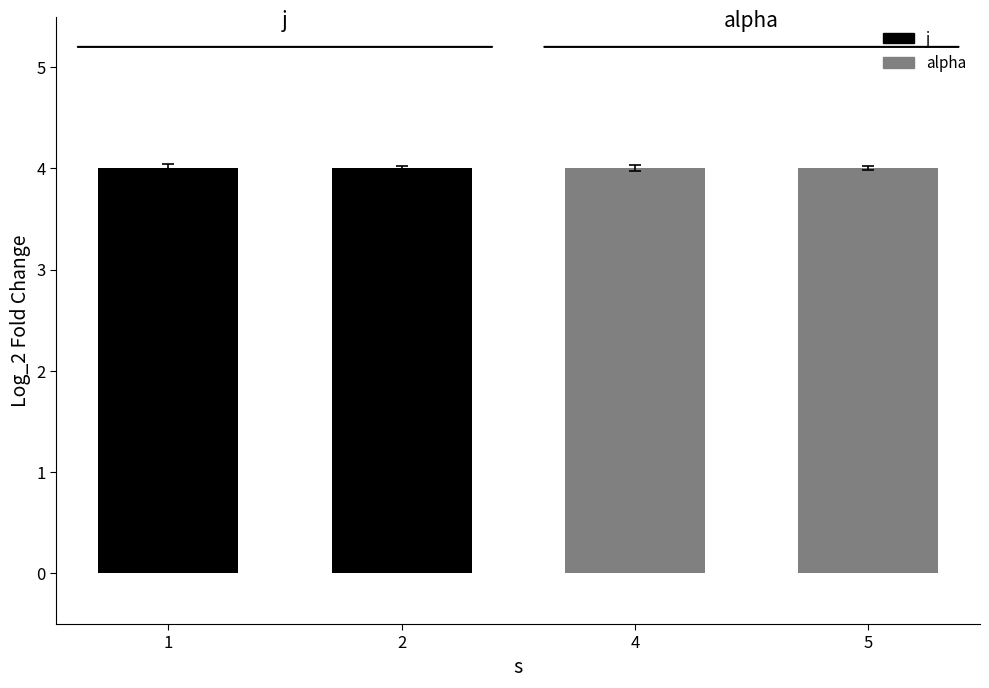

Which category has the lowest value in the j series?

1